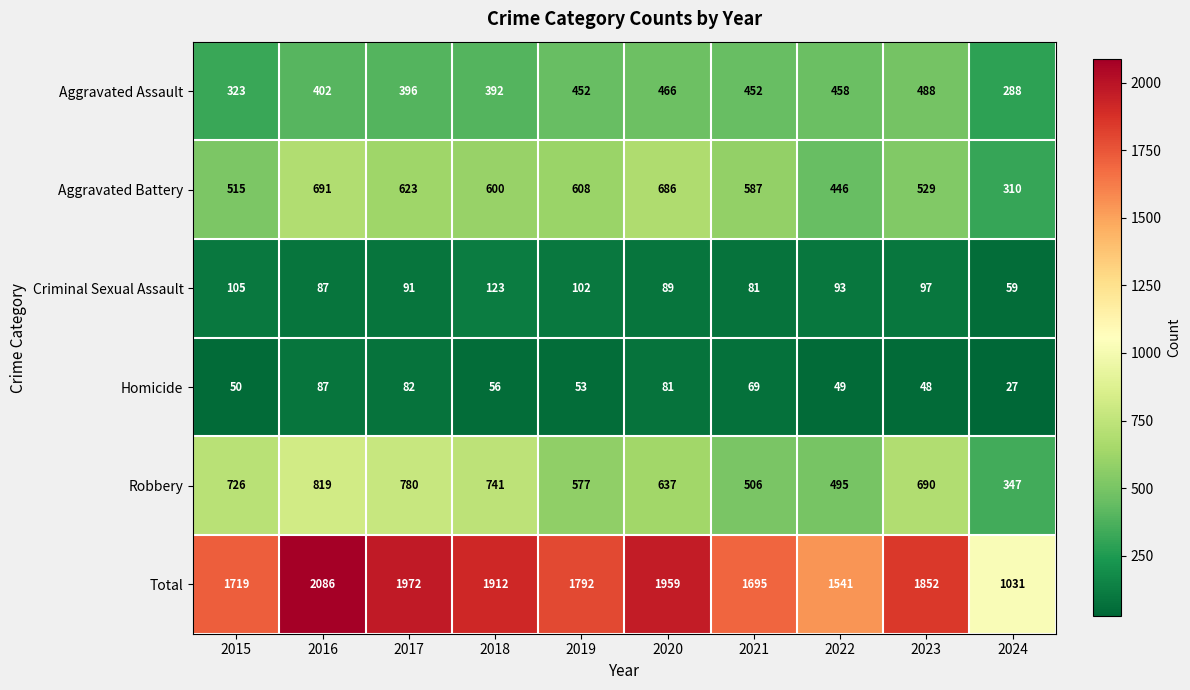

What is the maximum value shown in the chart?

2086